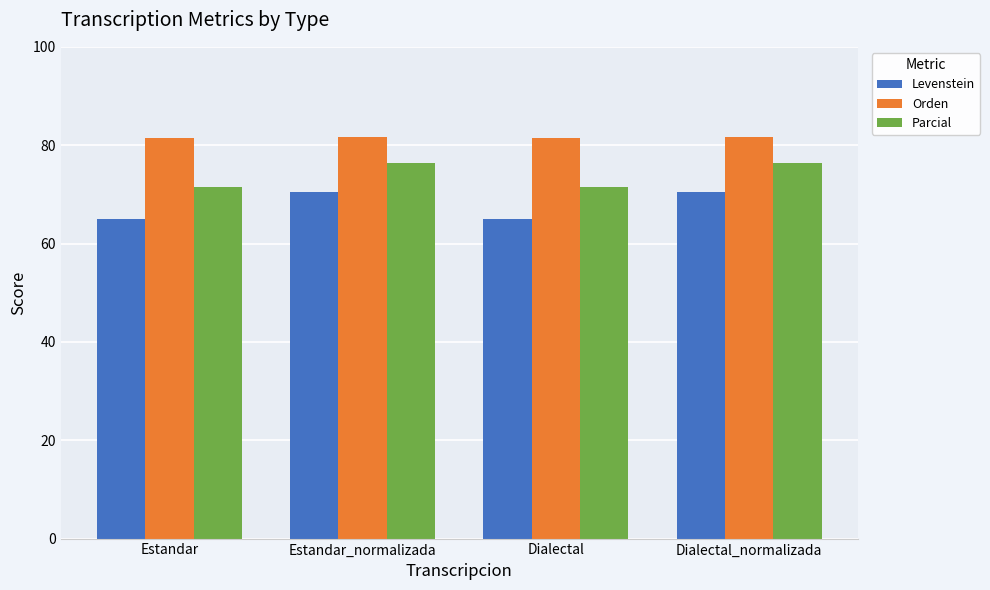

What is the sum of the Orden values at Estandar_normalizada and Estandar?

163.0